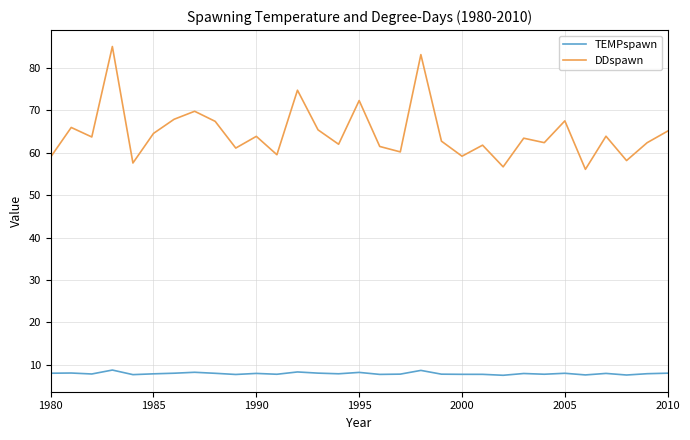

True or false: DDspawn and TEMPspawn intersect in this chart.

False